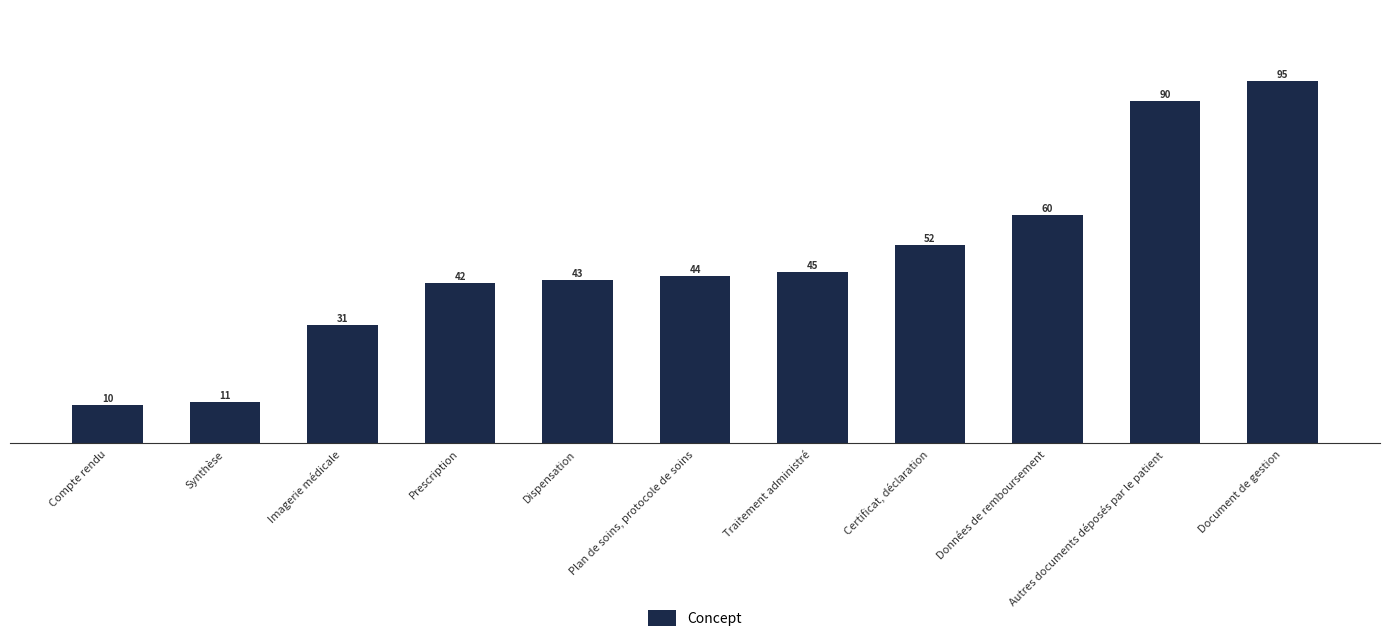

At which category does the chart reach its minimum across all series?

Compte rendu